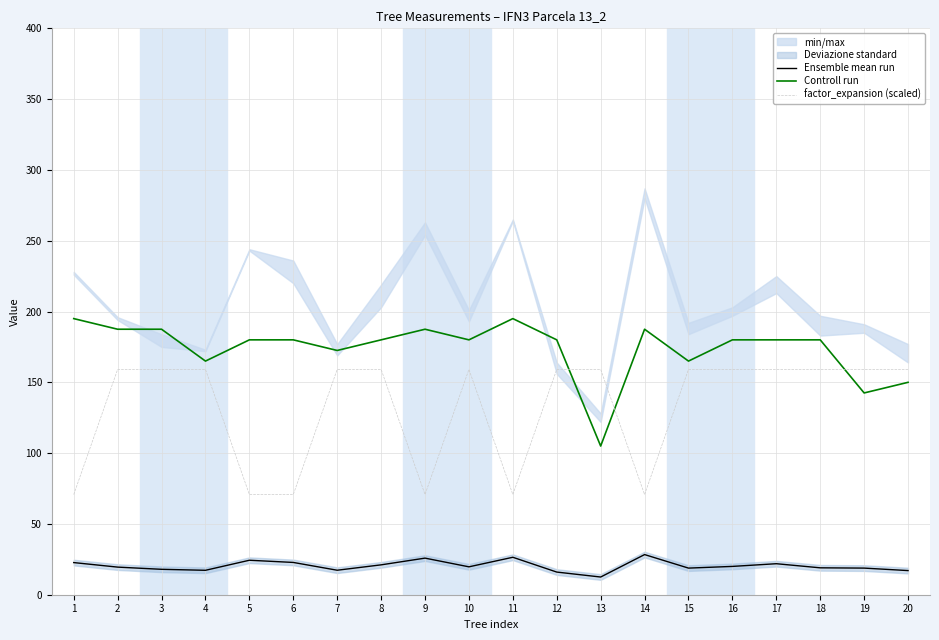

Rank the series by their maximum value, from lowest to highest.

Ensemble mean run, factor_expansion (scaled), Controll run